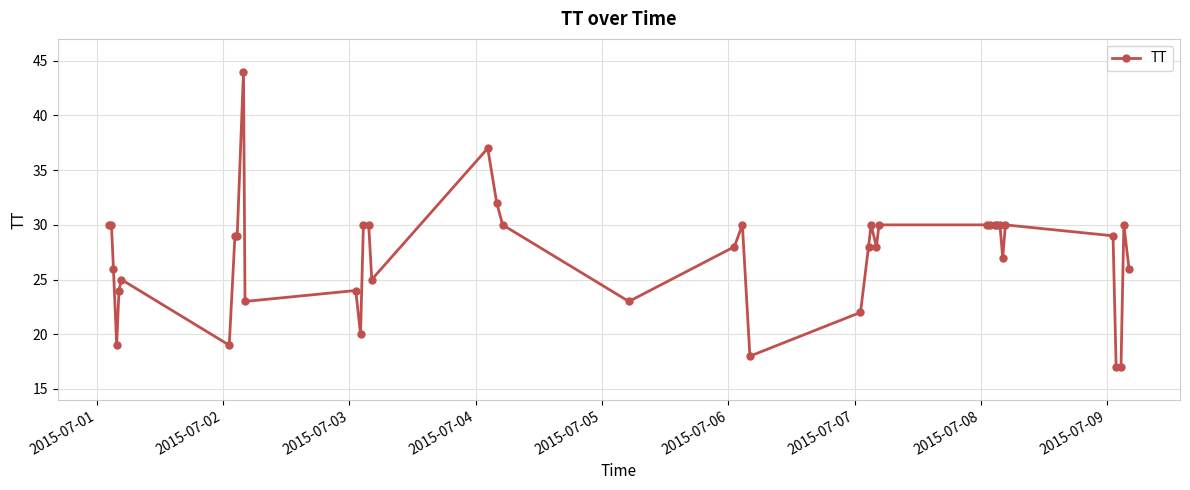

What is the smallest value displayed?

17